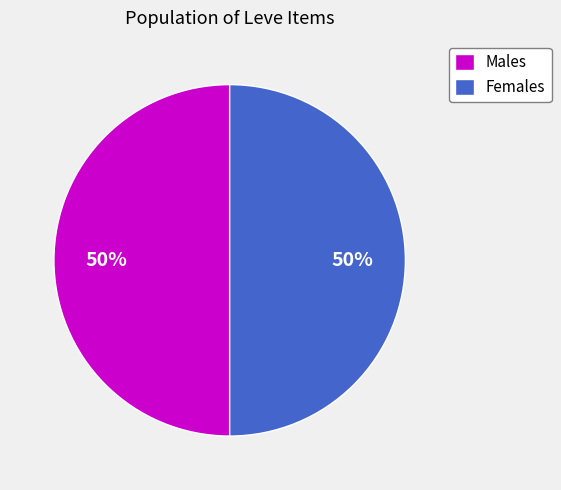

Combined, do Females and Males account for over 50%?

Yes